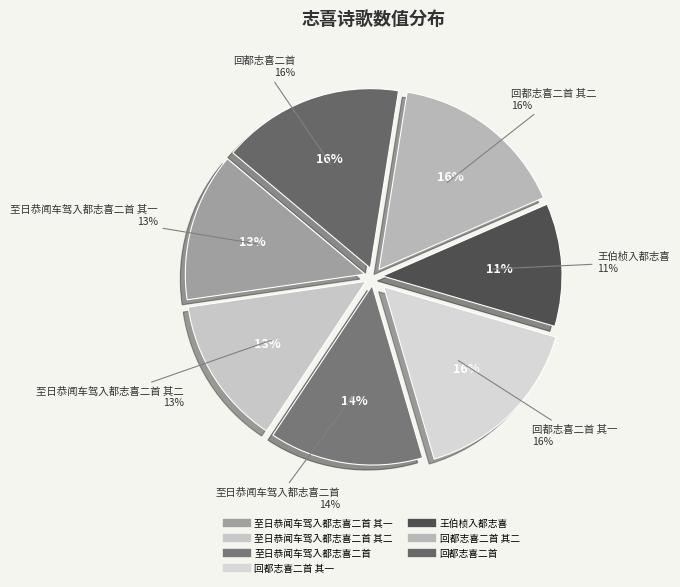

Does any single category account for the majority?

No